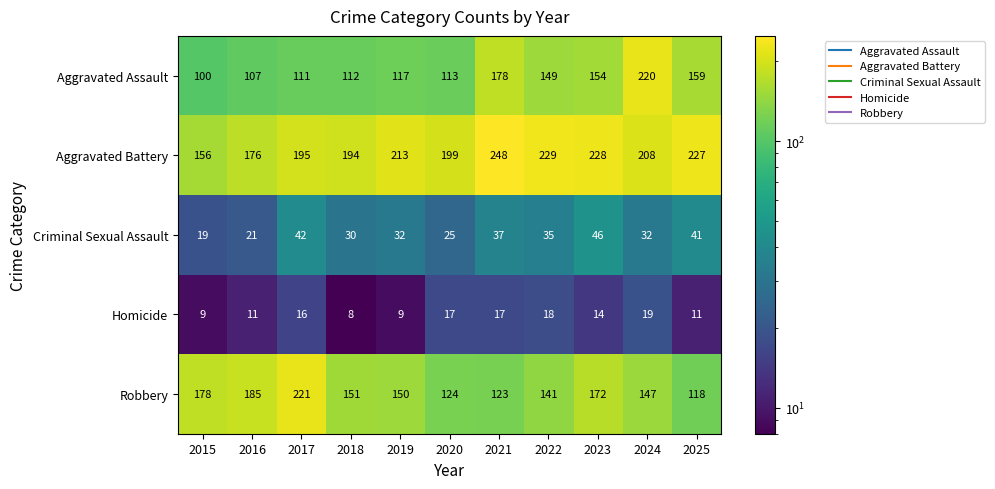

Count the number of categories in the chart.

11